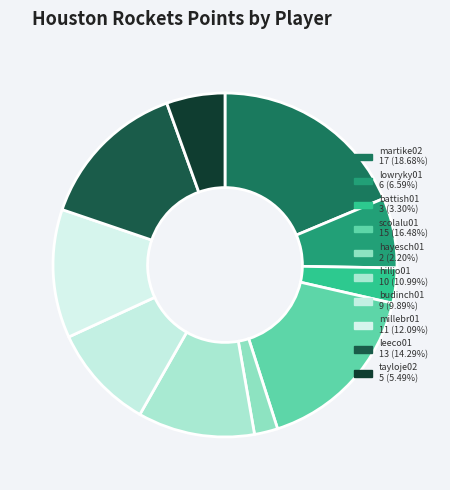

The lowryky01 slice represents 7% of the pie. True or false?

True